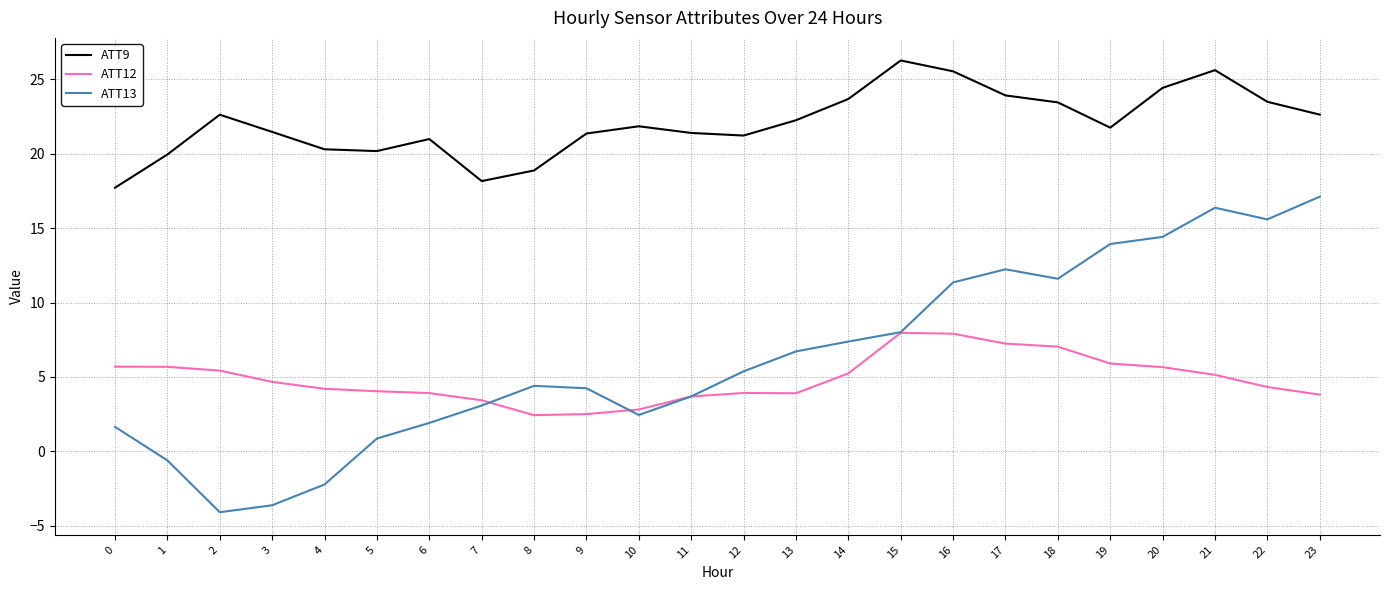

True or false: ATT12 has a value of 6.2 at 5.

False